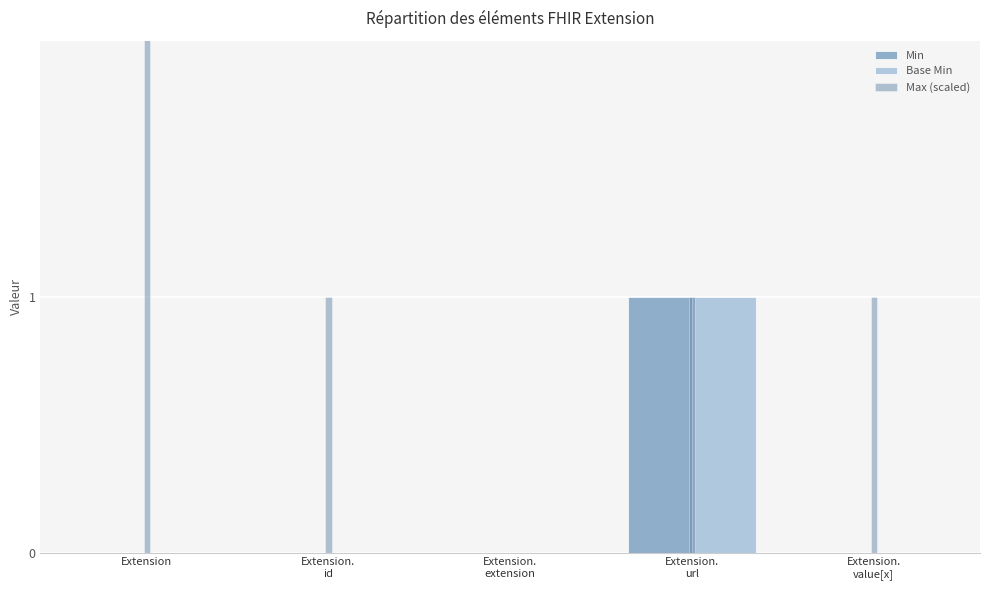

Reading left to right, what are all the values shown in this chart?

Min: Extension=0	Extension.
id=0	Extension.
extension=0	Extension.
url=1	Extension.
value[x]=0
Base Min: Extension=0	Extension.
id=0	Extension.
extension=0	Extension.
url=1	Extension.
value[x]=0
Max (scaled): Extension=5	Extension.
id=1	Extension.
extension=0	Extension.
url=1	Extension.
value[x]=1